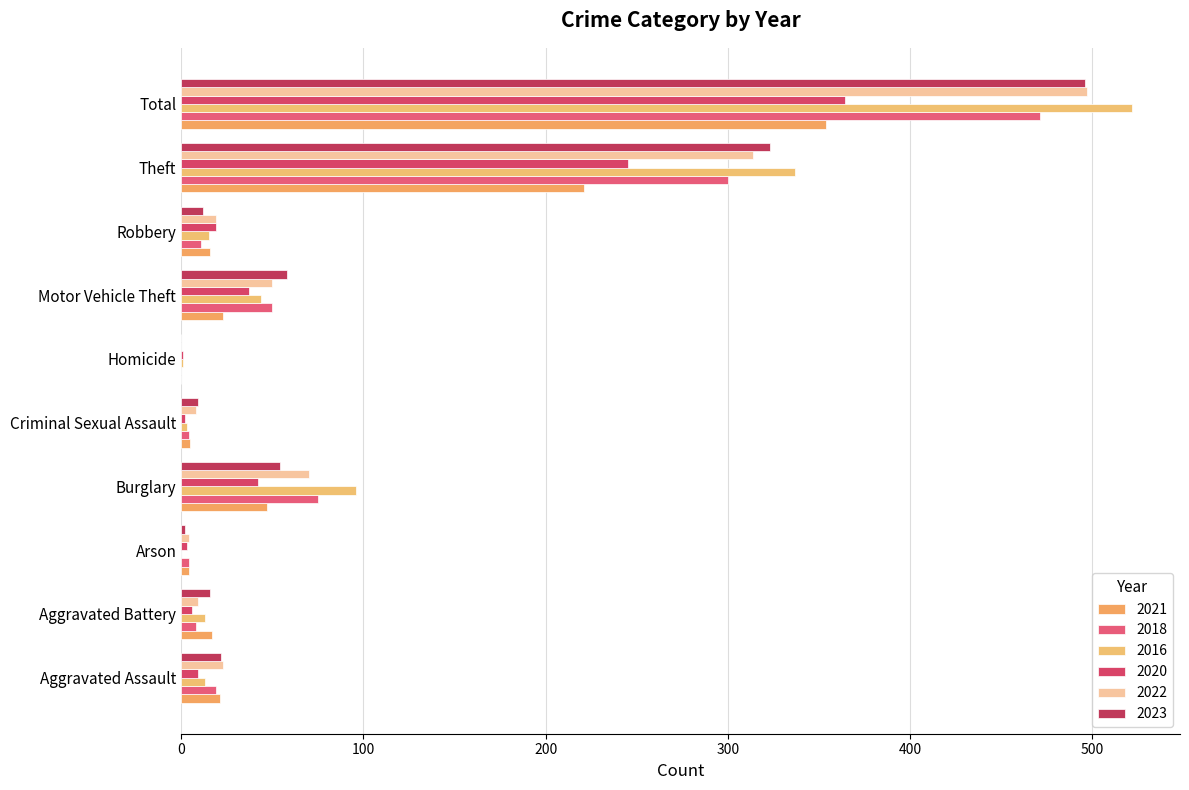

Count the number of categories in the chart.

10